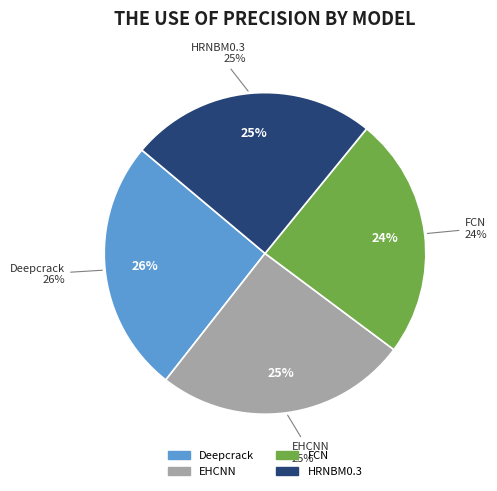

How many segments does this pie chart have?

4